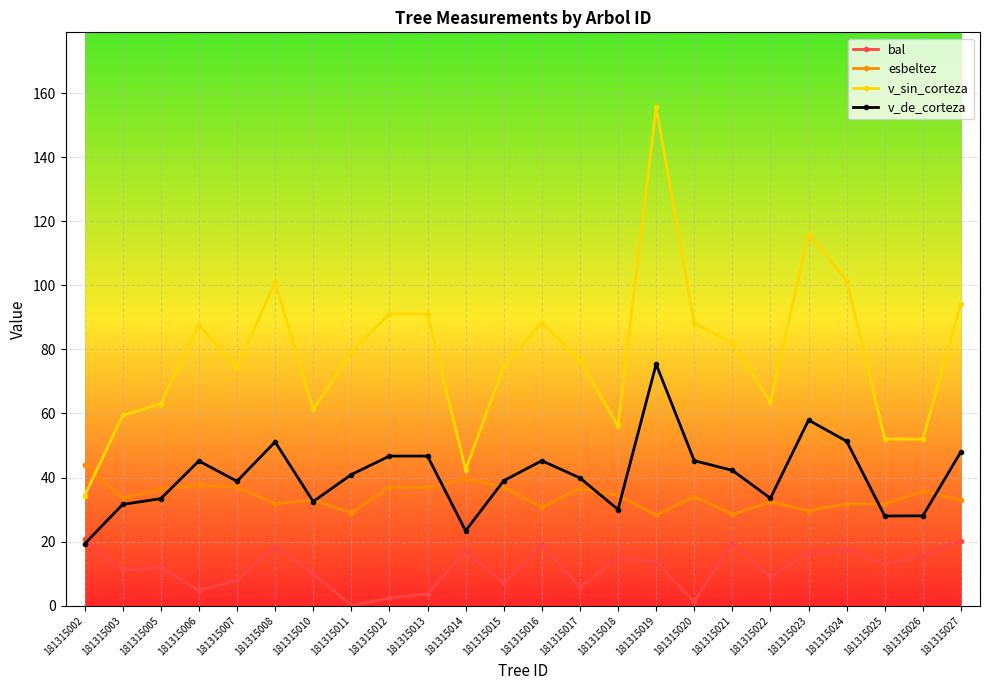

What is the approximate value of bal at 181315023?

16.4